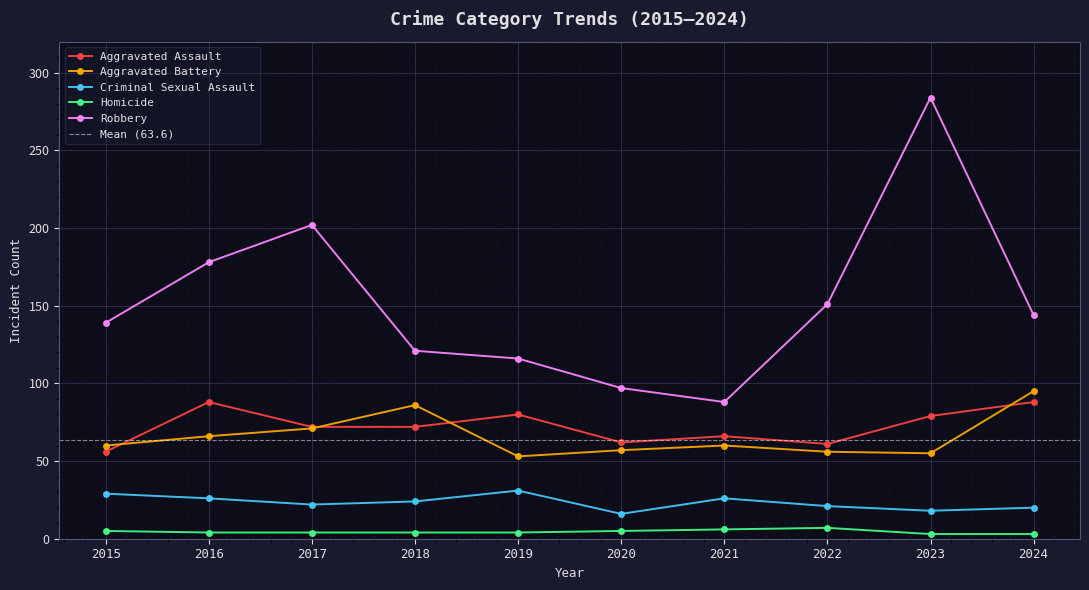

List the series in order of their peak value, lowest first.

Homicide, Criminal Sexual Assault, Aggravated Assault, Aggravated Battery, Robbery